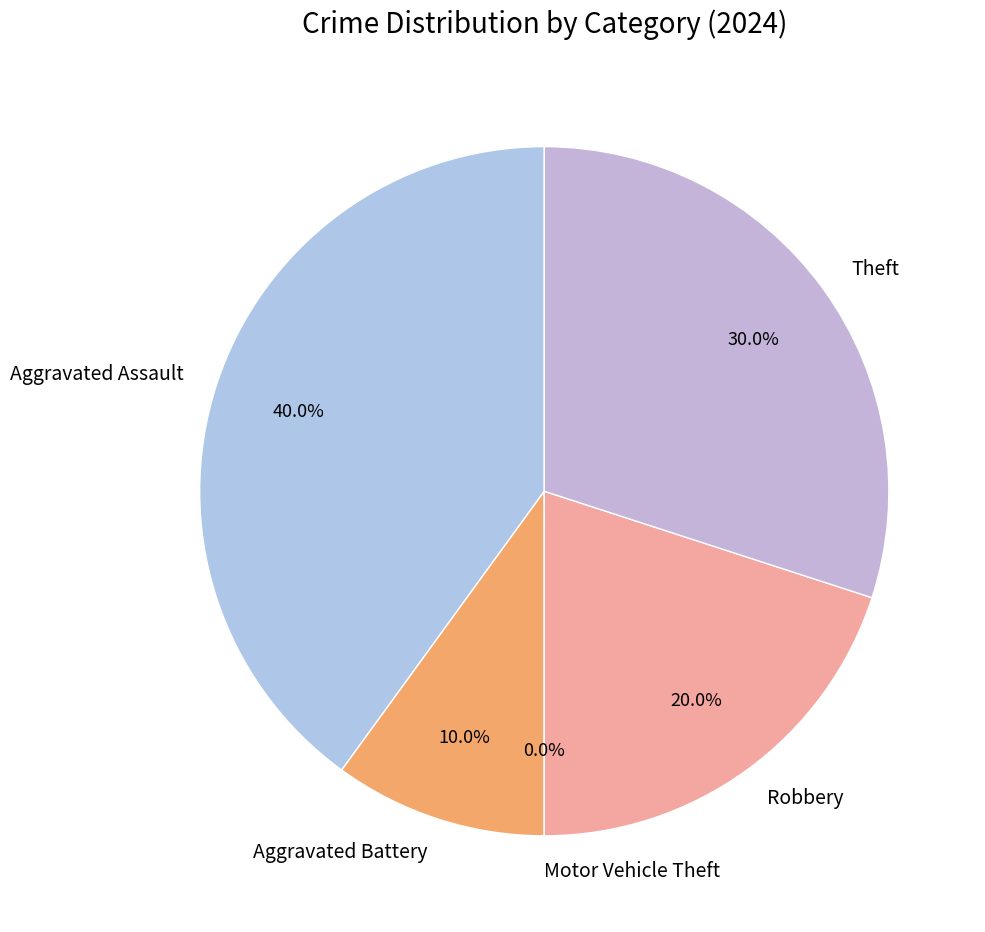

Does Aggravated Battery account for over 50% of the chart?

No